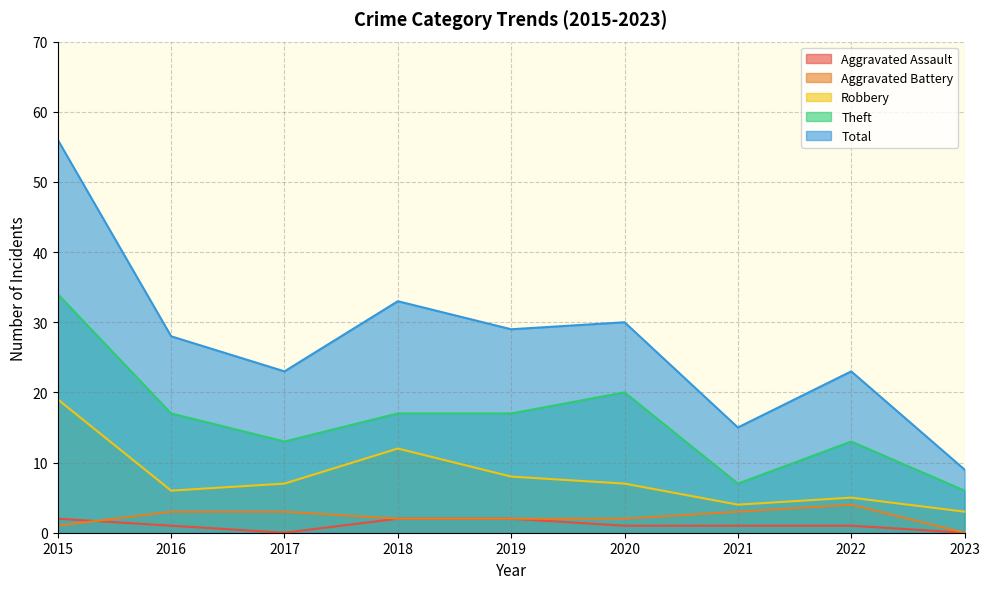

Is the value of Total at 2023 greater than the value of Theft at 2023?

Yes